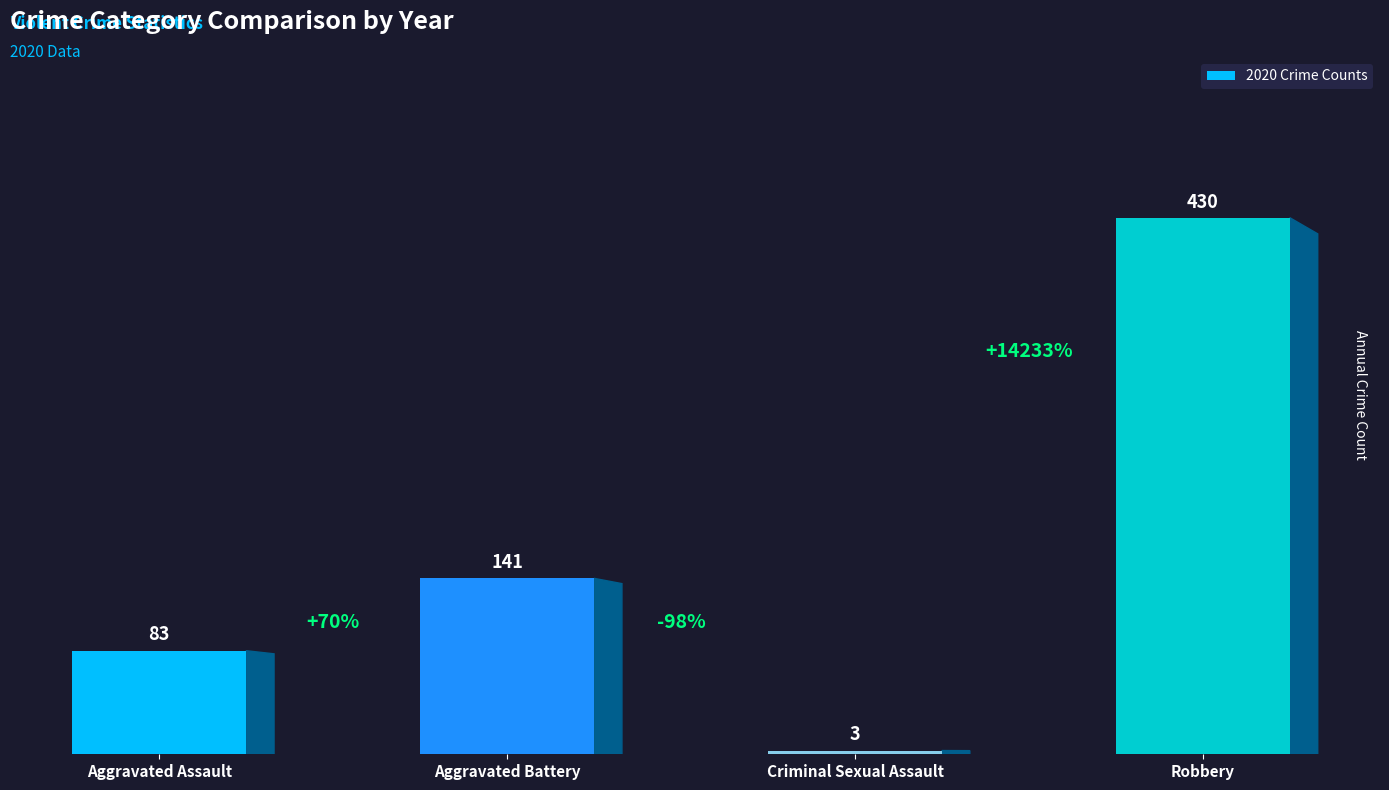

What is the label of the 2nd bar from the left?

Aggravated Battery